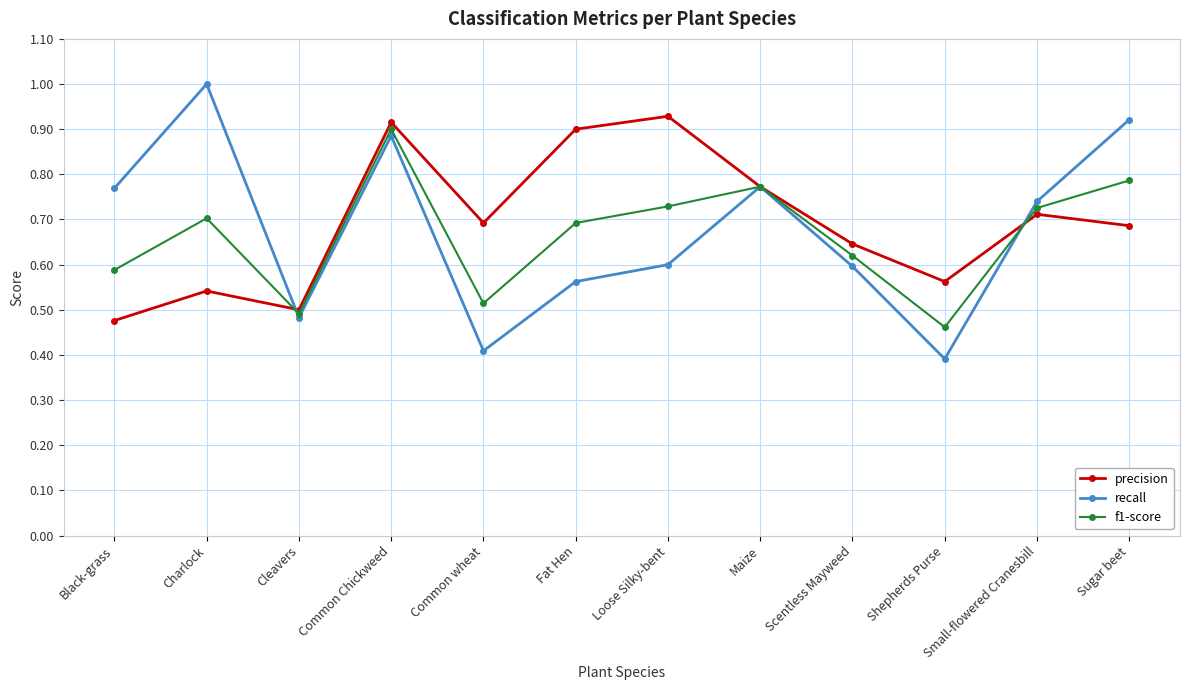

True or false: f1-score and recall cross at least once.

True